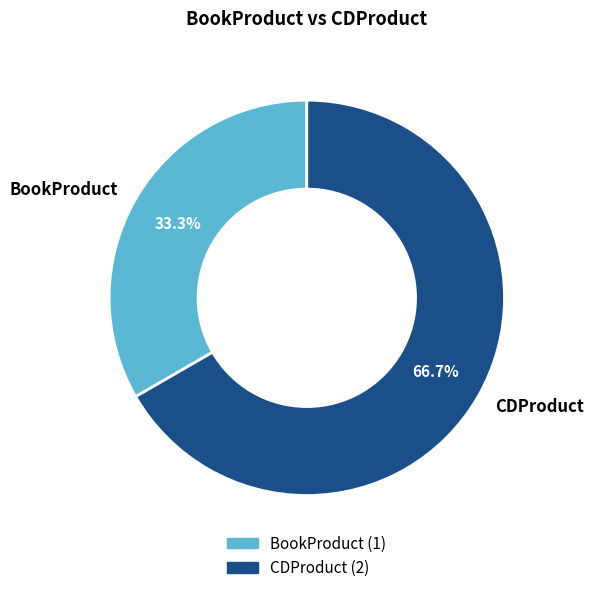

Combined, do CDProduct and BookProduct account for over 50%?

Yes